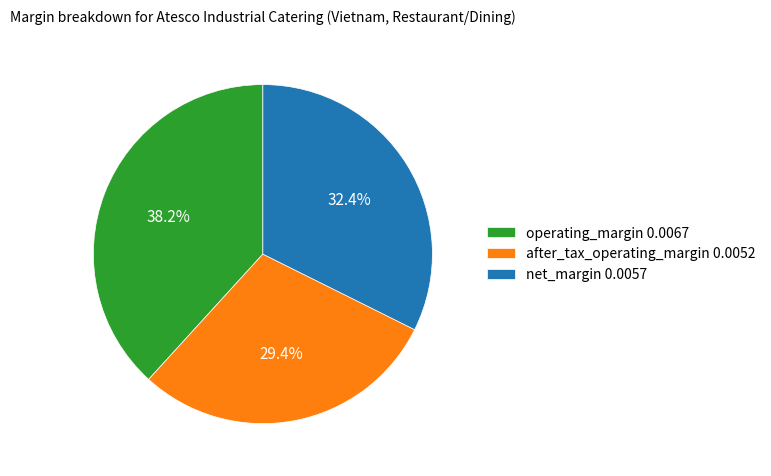

How many segments does this pie chart have?

3